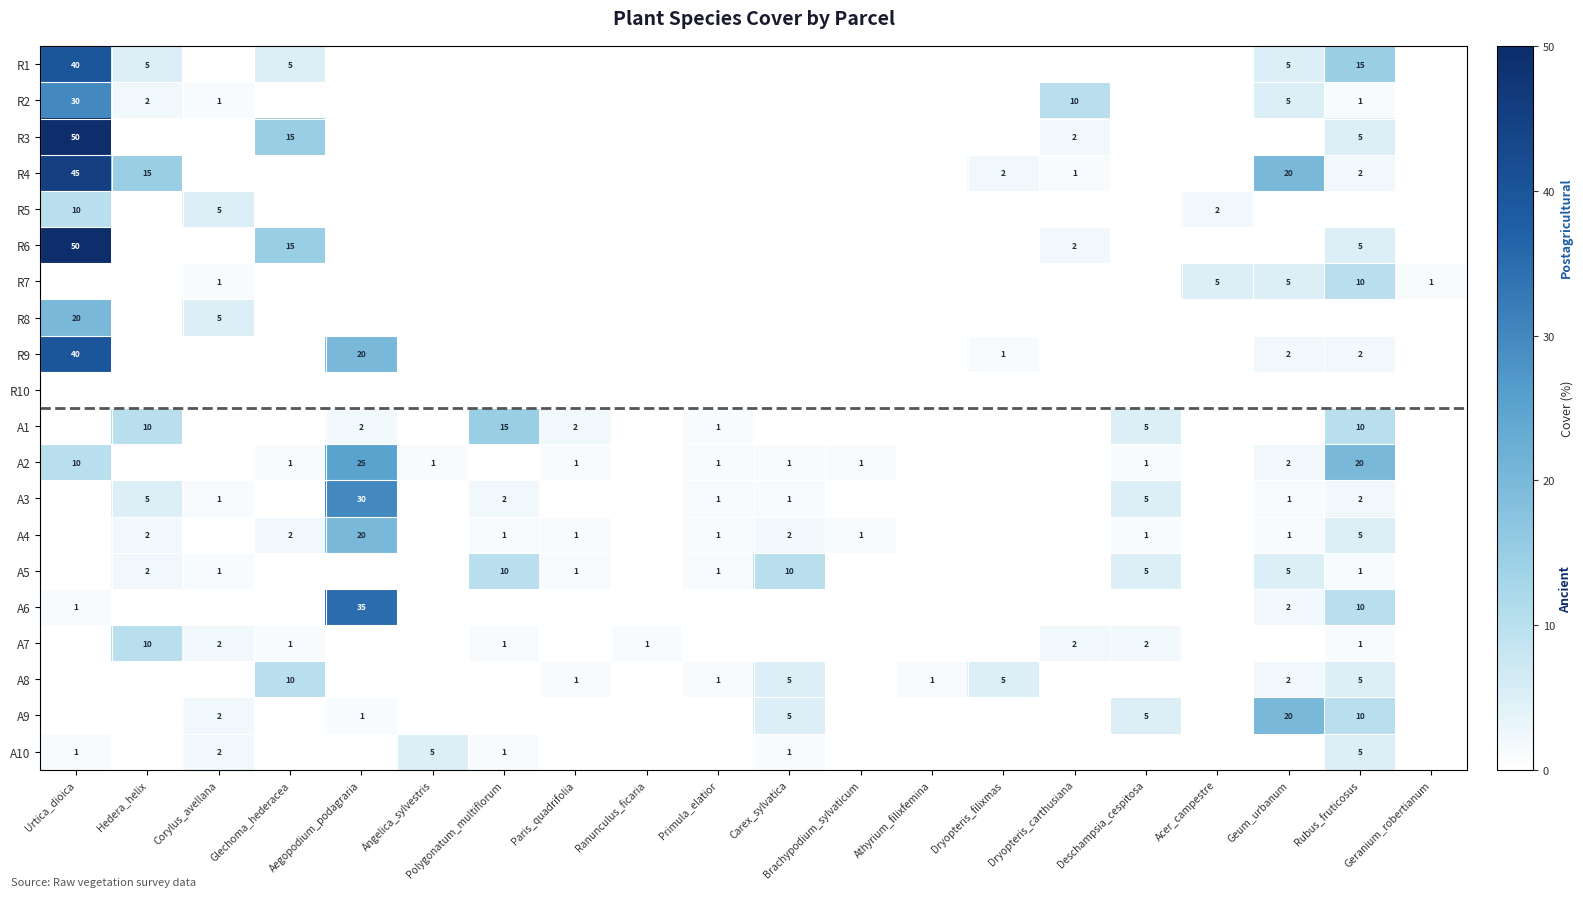

How many positive values does the R6 series have?

4